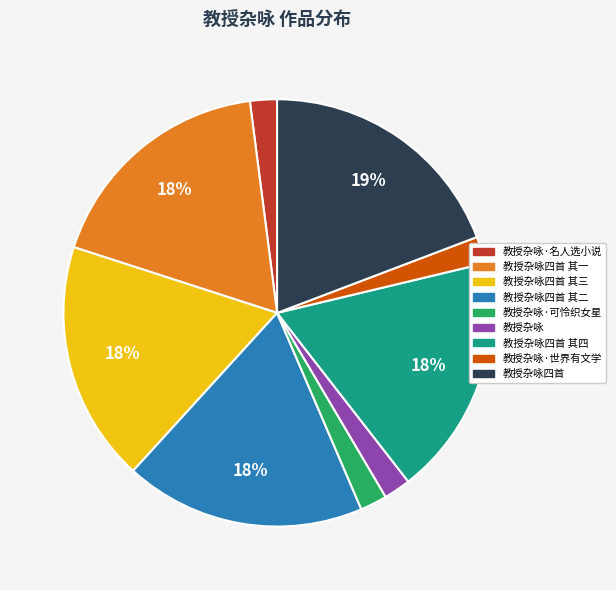

To the nearest percent, what is the difference between the largest and smallest slice percentages?

17%